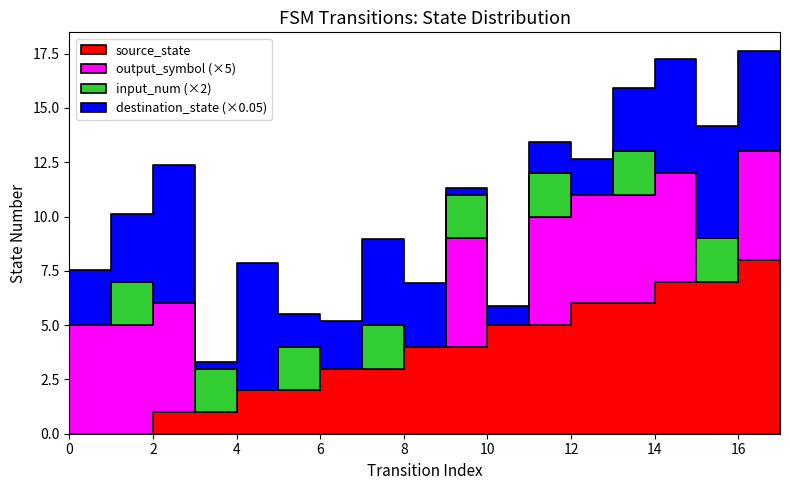

What is the total value across all series at 12?

40